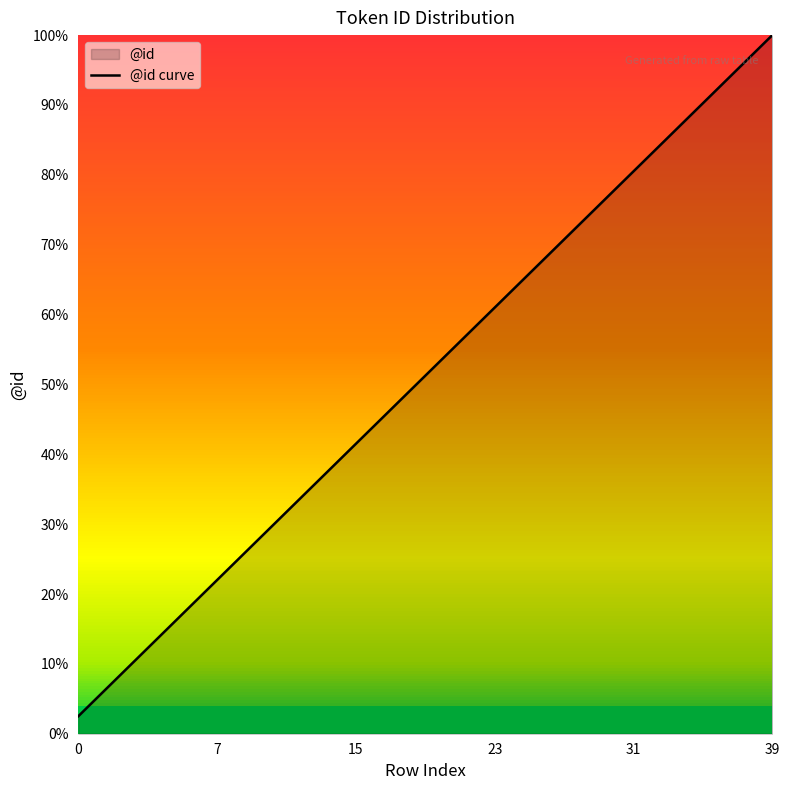

Does the chart display data point markers on the line(s)?

No